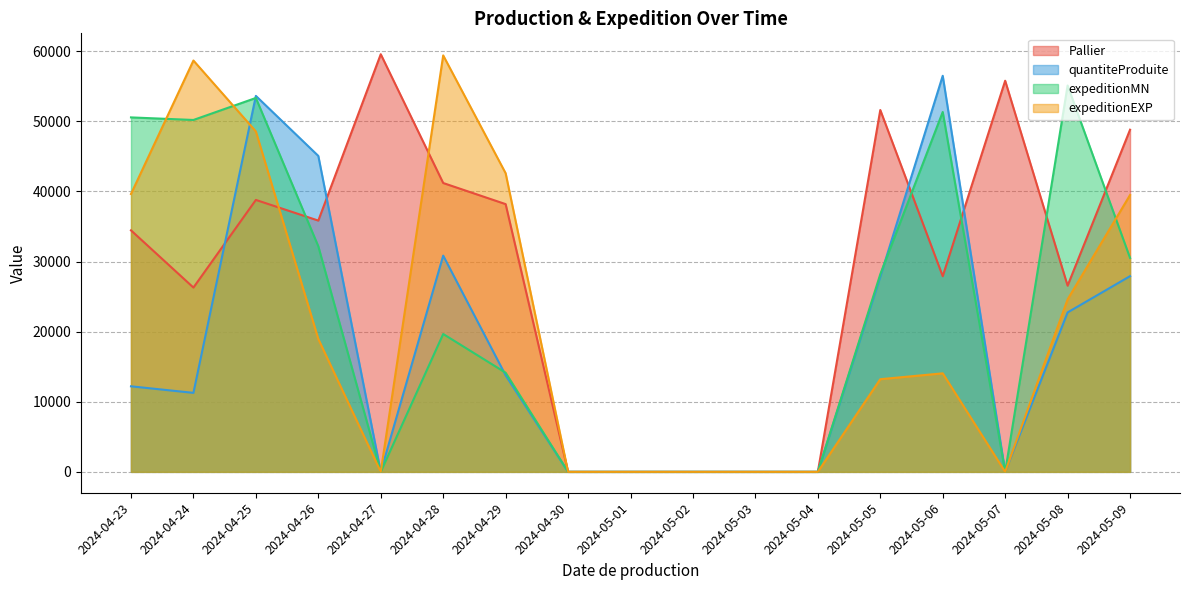

Reading left to right, extract all data points from this chart.

Pallier: 2024-04-23=34451	2024-04-24=26289	2024-04-25=38790	2024-04-26=35843	2024-04-27=59574	2024-04-28=41201	2024-04-29=38191	2024-04-30=0	2024-05-01=0	2024-05-02=0	2024-05-03=0	2024-05-04=0	2024-05-05=51615	2024-05-06=27906	2024-05-07=55791	2024-05-08=26560	2024-05-09=48805
quantiteProduite: 2024-04-23=12203	2024-04-24=11269	2024-04-25=53630	2024-04-26=45069	2024-04-27=0	2024-04-28=30844	2024-04-29=13767	2024-04-30=0	2024-05-01=0	2024-05-02=0	2024-05-03=0	2024-05-04=0	2024-05-05=27850	2024-05-06=56497	2024-05-07=0	2024-05-08=22743	2024-05-09=27917
expeditionMN: 2024-04-23=50561	2024-04-24=50195	2024-04-25=53335	2024-04-26=32177	2024-04-27=0	2024-04-28=19666	2024-04-29=14141	2024-04-30=0	2024-05-01=0	2024-05-02=0	2024-05-03=0	2024-05-04=0	2024-05-05=28193	2024-05-06=51333	2024-05-07=0	2024-05-08=55111	2024-05-09=30515
expeditionEXP: 2024-04-23=39636	2024-04-24=58675	2024-04-25=48560	2024-04-26=18953	2024-04-27=0	2024-04-28=59405	2024-04-29=42596	2024-04-30=0	2024-05-01=0	2024-05-02=0	2024-05-03=0	2024-05-04=0	2024-05-05=13218	2024-05-06=14053	2024-05-07=0	2024-05-08=24603	2024-05-09=39492